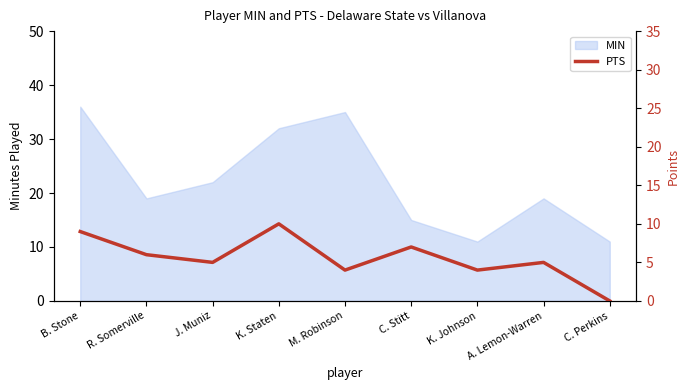

The value at M. Robinson is 6. True or false?

False